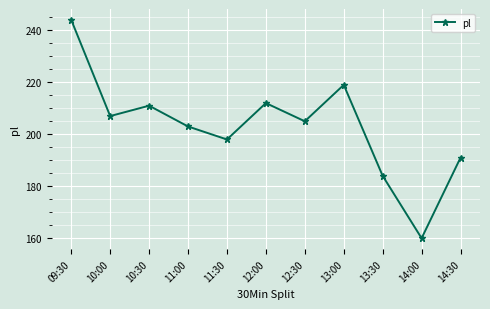

What is the change in value from 11:00 to 14:00?

-43